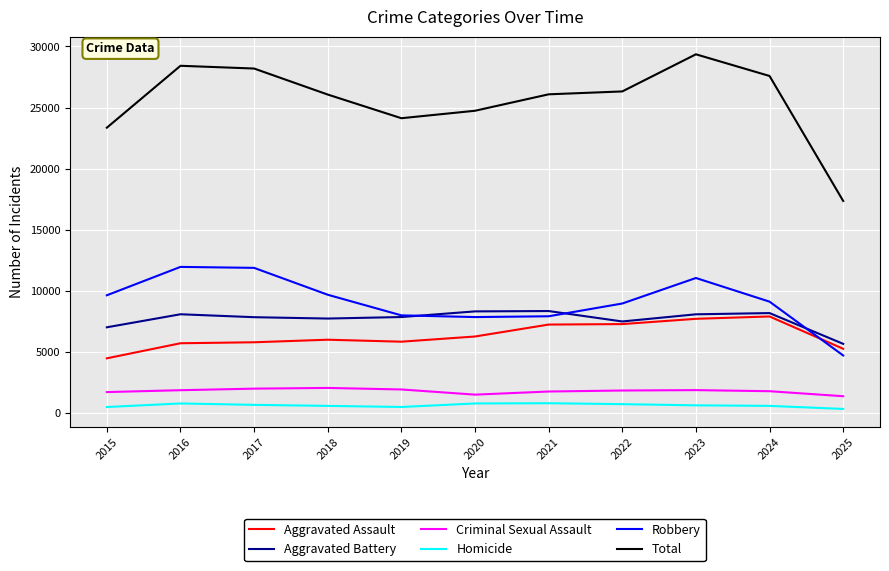

Is it true that Homicide equals 496 at 2015?

True